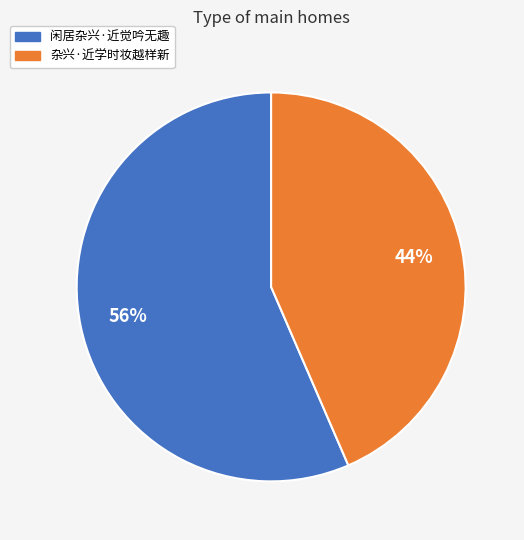

Which slice is the smallest?

杂兴·近学时妆越样新